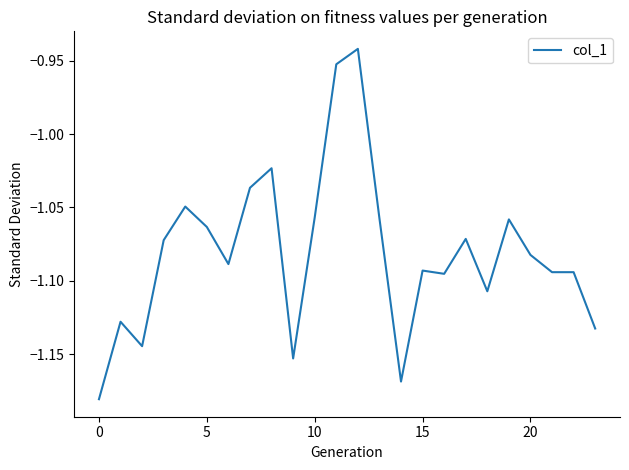

True or false: the data shows -1.9 at 0.

False